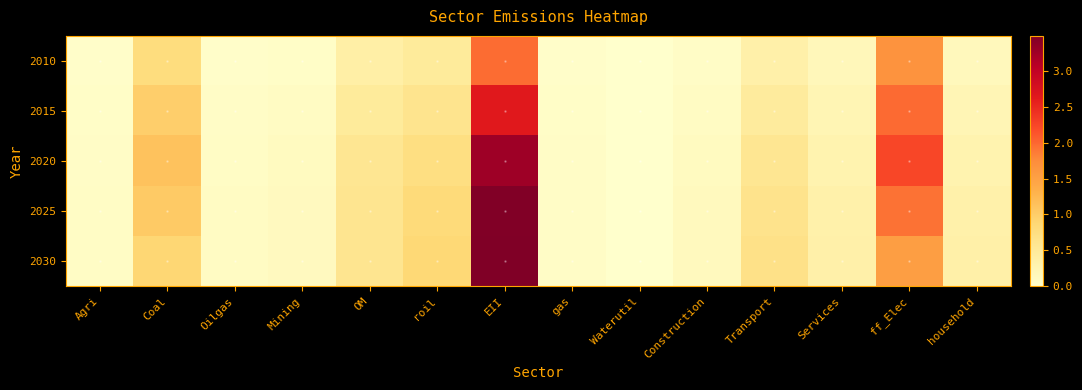

Count the number of data series in this chart.

5